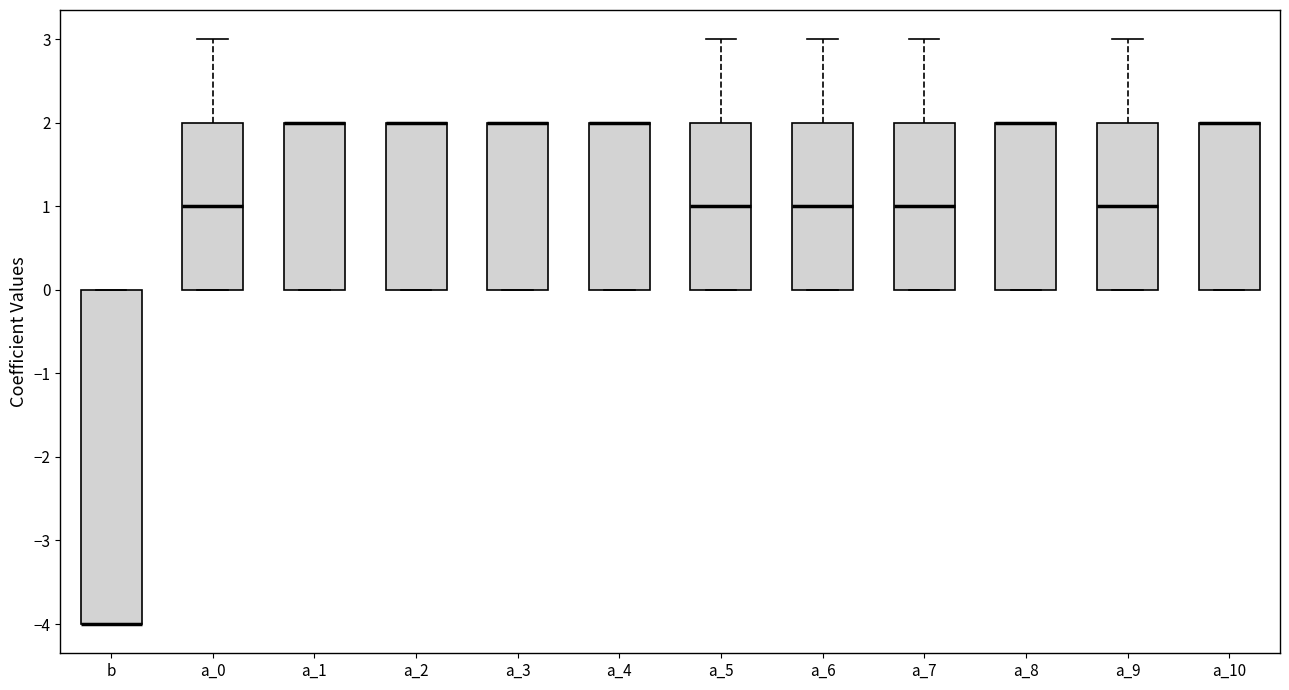

Reading left to right, read every box against the y-axis: the position of its median line, the range the box covers, and the ends of its whiskers. The values are not printed on the chart, so give them approximately, as read against the axis.

b: median -4 (drawn on the box's lower edge), box -4 to 0, whiskers -4 to 0
a_0: median 1, box 0 to 2, whiskers 0 to 3
a_1: median 2 (drawn on the box's upper edge), box 0 to 2, whiskers 0 to 2
a_2: median 2 (drawn on the box's upper edge), box 0 to 2, whiskers 0 to 2
a_3: median 2 (drawn on the box's upper edge), box 0 to 2, whiskers 0 to 2
a_4: median 2 (drawn on the box's upper edge), box 0 to 2, whiskers 0 to 2
a_5: median 1, box 0 to 2, whiskers 0 to 3
a_6: median 1, box 0 to 2, whiskers 0 to 3
a_7: median 1, box 0 to 2, whiskers 0 to 3
a_8: median 2 (drawn on the box's upper edge), box 0 to 2, whiskers 0 to 2
a_9: median 1, box 0 to 2, whiskers 0 to 3
a_10: median 2 (drawn on the box's upper edge), box 0 to 2, whiskers 0 to 2